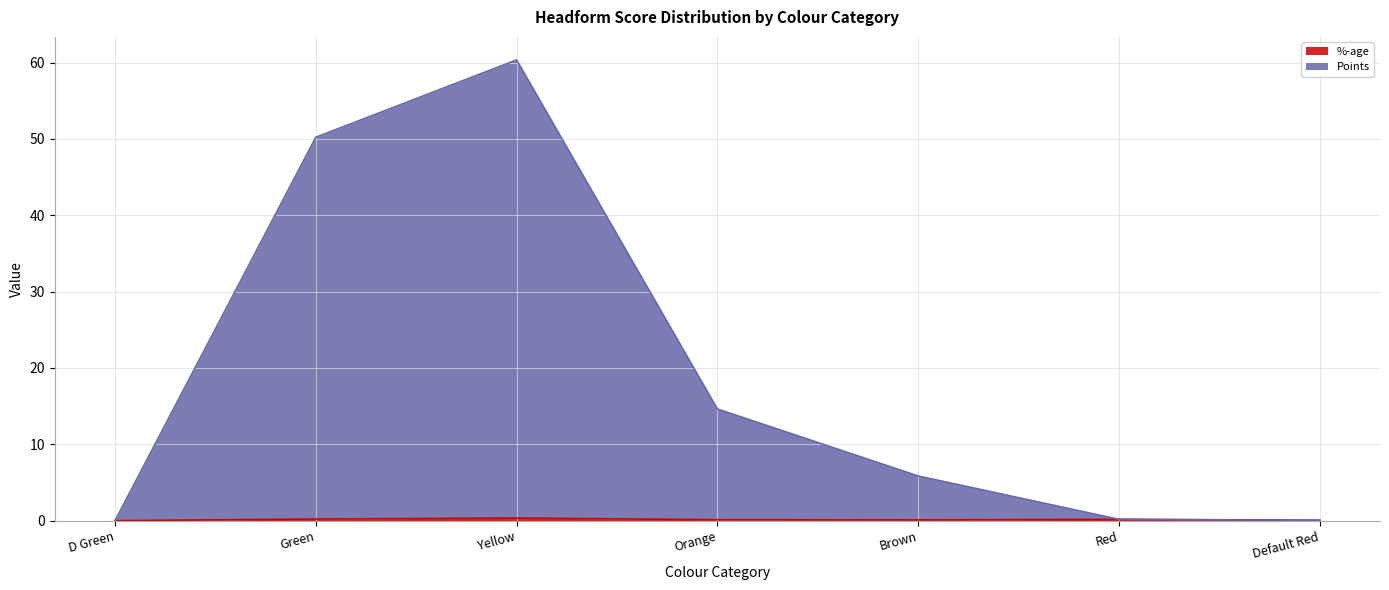

Which series has the largest total across all categories?

Points